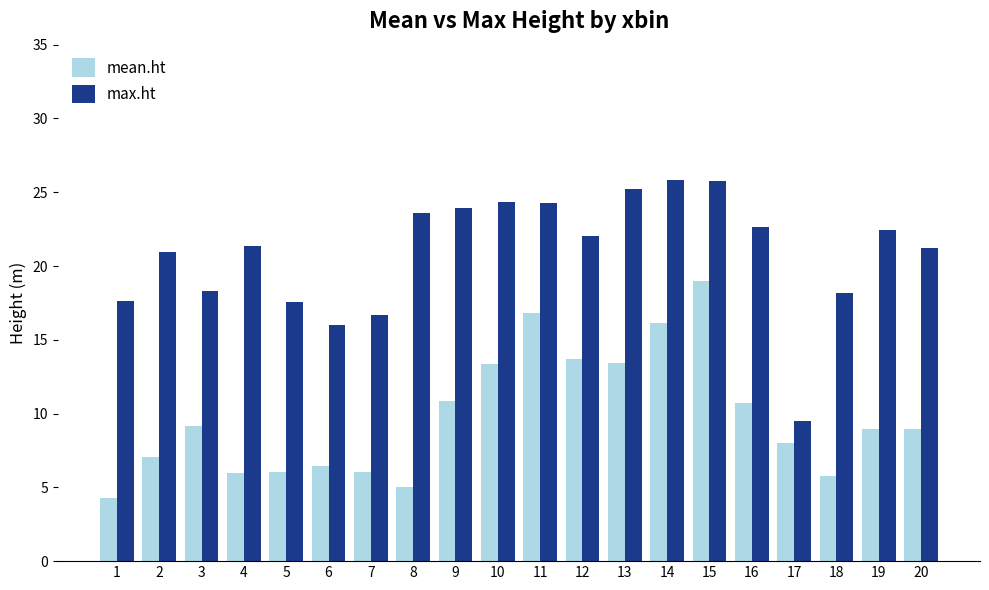

What is the total value across all series at 20?

30.2